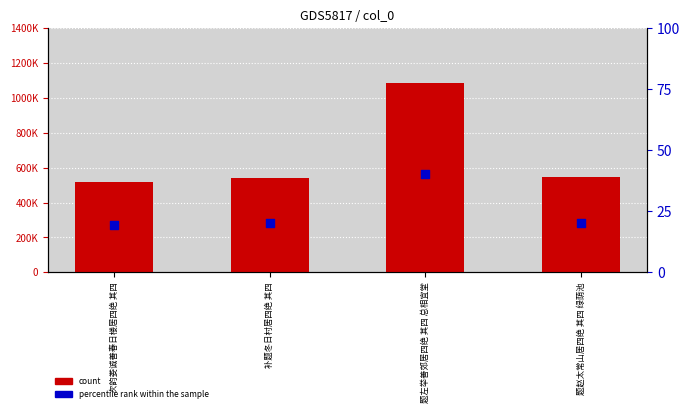

At which category is the sum across all series the highest?

题左举善郊居四绝 其四 总相宜堂